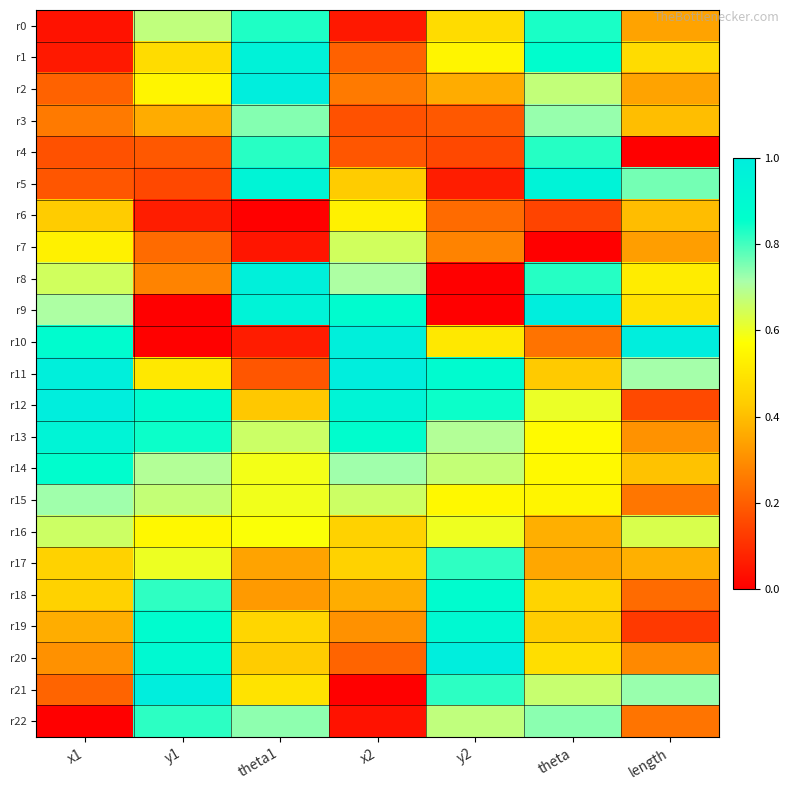

Which series has the widest spread of values?

r21